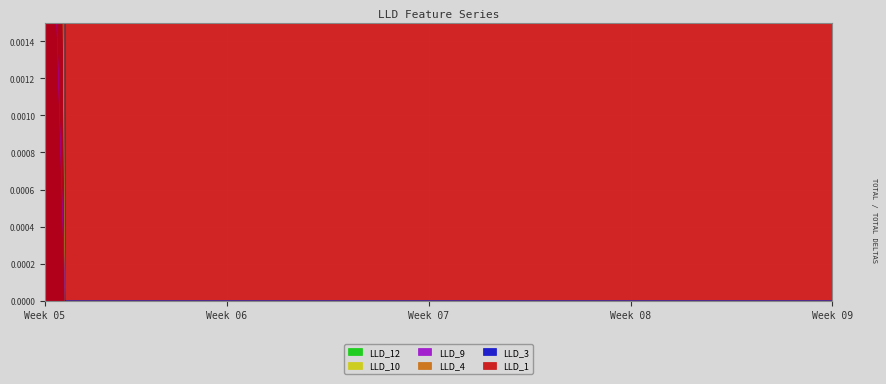

True or false: LLD_4 and LLD_12 intersect in this chart.

False